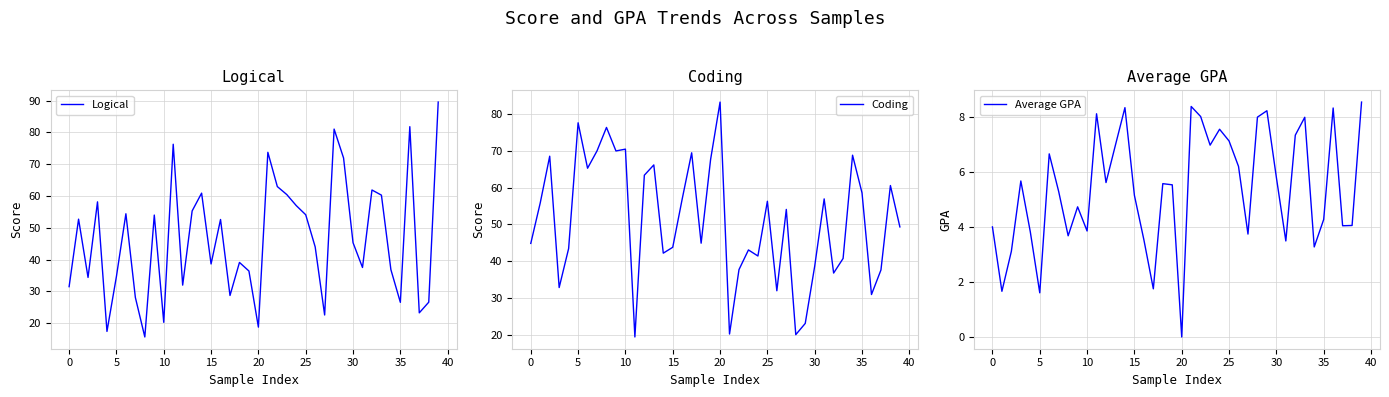

What is the difference between the maximum and minimum values in the Average GPA series?

8.5